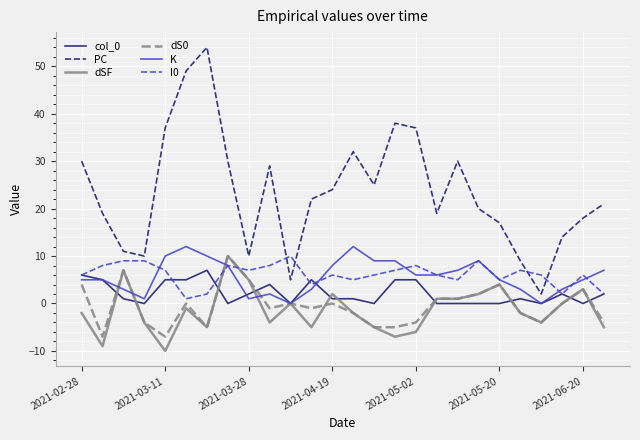

True or false: PC and K intersect in this chart.

False